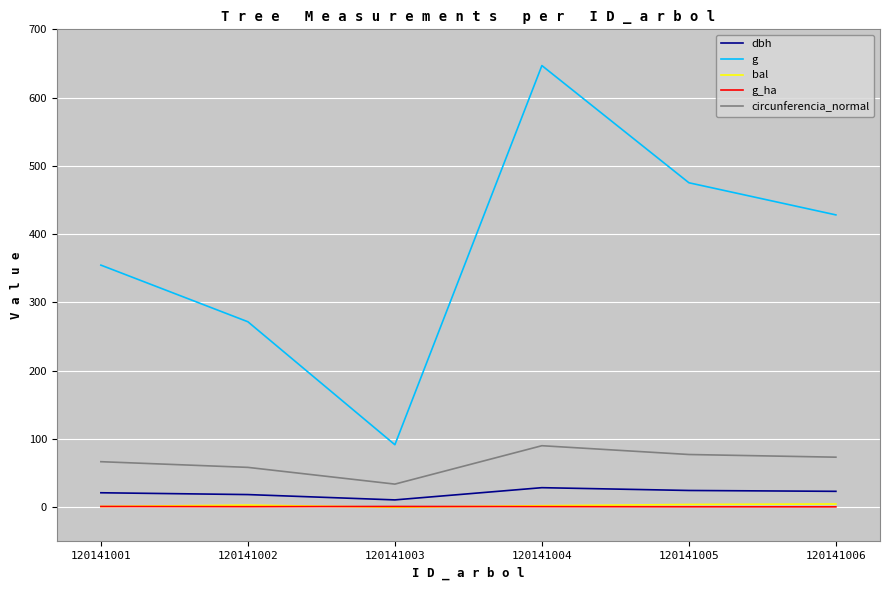

True or false: bal and circunferencia_normal cross at least once.

False